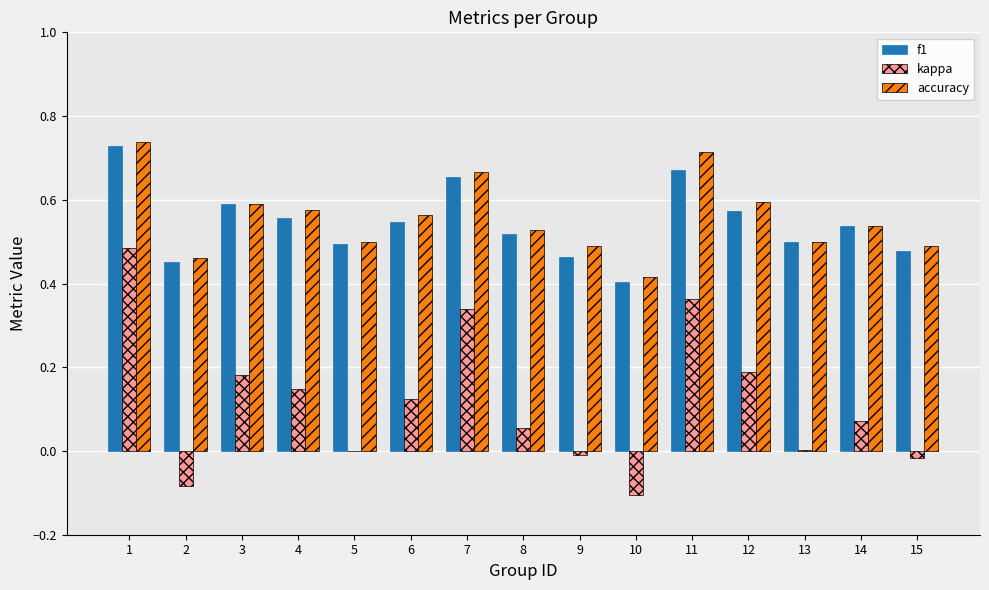

What is the total value across all series at 11?

1.7